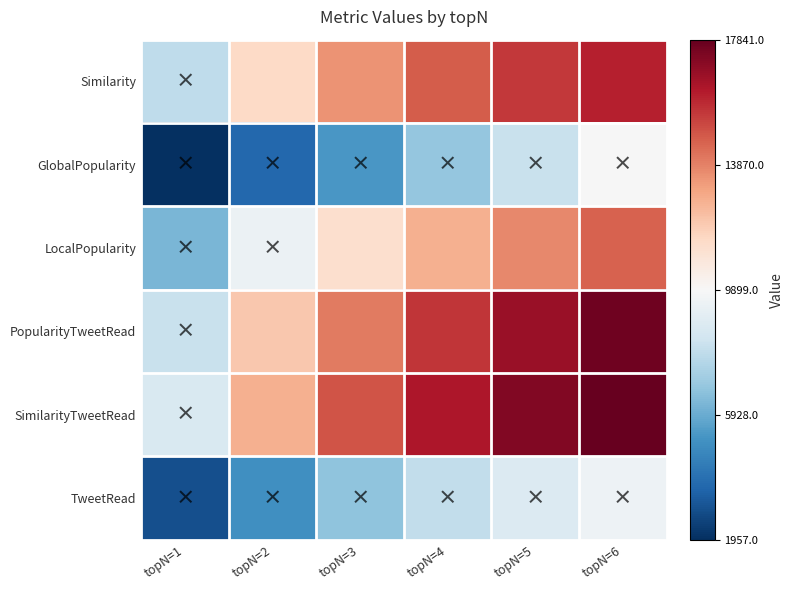

Reading left to right, extract all data points from this chart.

Similarity: topN=1=-0.3	topN=2=0.2	topN=3=0.5	topN=4=0.6	topN=5=0.7	topN=6=0.8
GlobalPopularity: topN=1=-1.0	topN=2=-0.8	topN=3=-0.6	topN=4=-0.4	topN=5=-0.2	topN=6=-0.0
LocalPopularity: topN=1=-0.5	topN=2=-0.1	topN=3=0.2	topN=4=0.4	topN=5=0.5	topN=6=0.6
PopularityTweetRead: topN=1=-0.2	topN=2=0.3	topN=3=0.5	topN=4=0.7	topN=5=0.9	topN=6=1.0
SimilarityTweetRead: topN=1=-0.2	topN=2=0.4	topN=3=0.6	topN=4=0.8	topN=5=0.9	topN=6=1.0
TweetRead: topN=1=-0.9	topN=2=-0.6	topN=3=-0.4	topN=4=-0.2	topN=5=-0.1	topN=6=-0.0